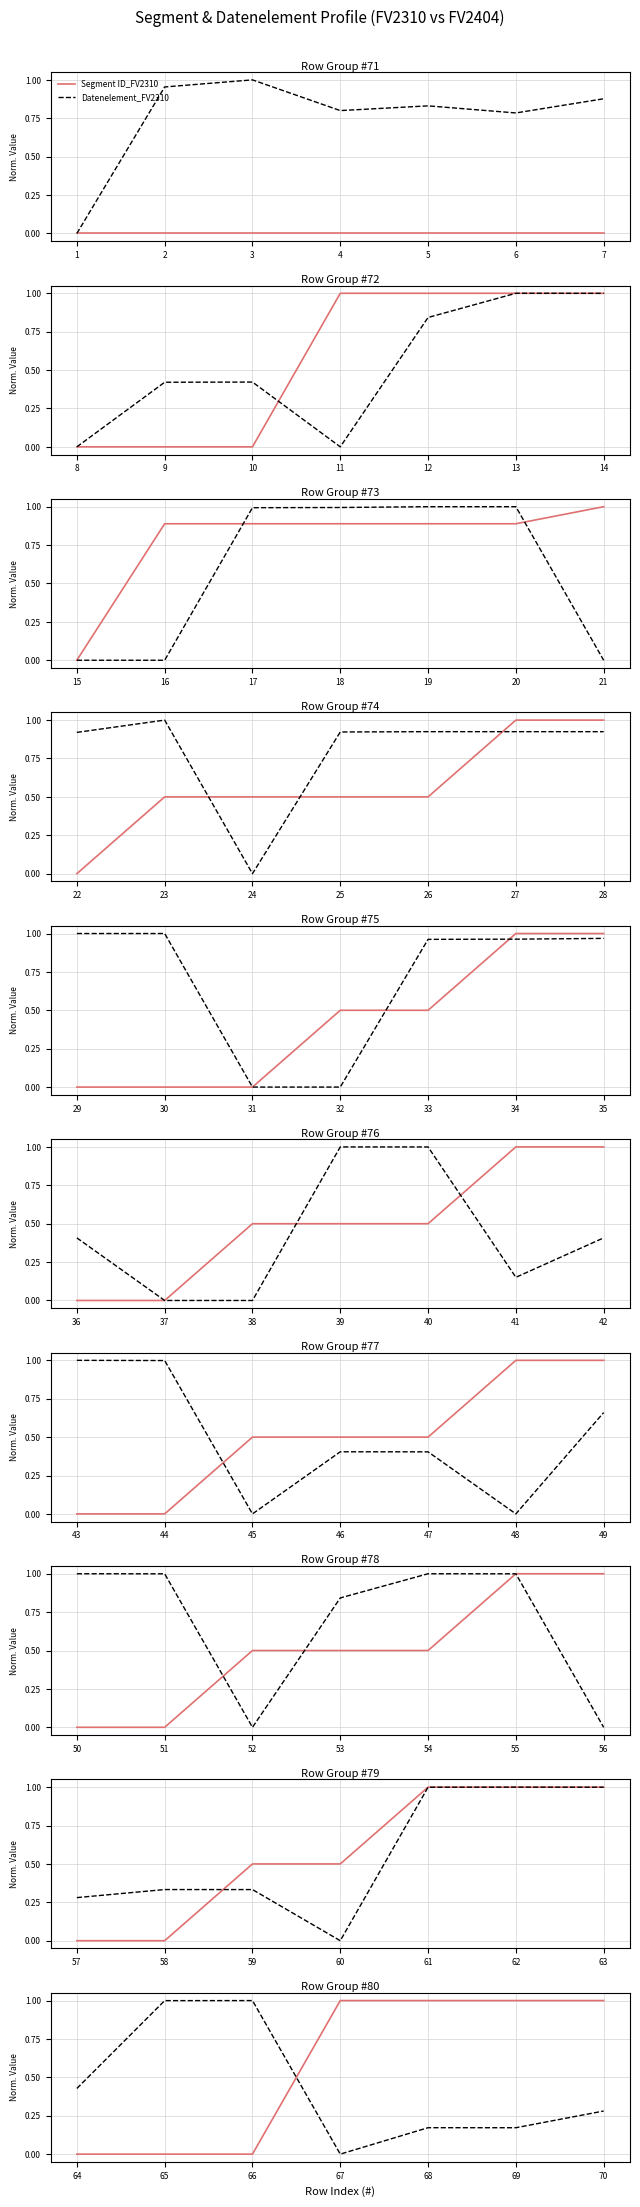

True or false: Segment ID_FV2310 has more than 1 interior local peaks.

False